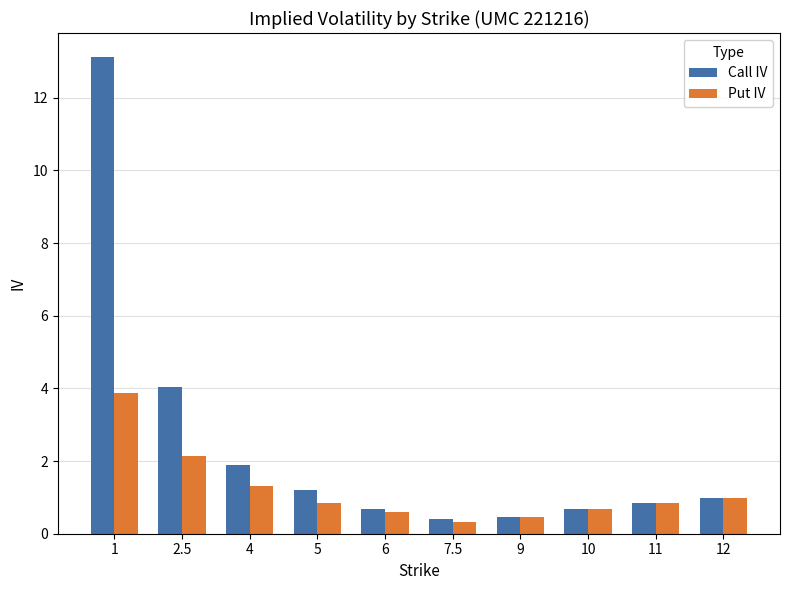

Does the chart contain any negative values?

No